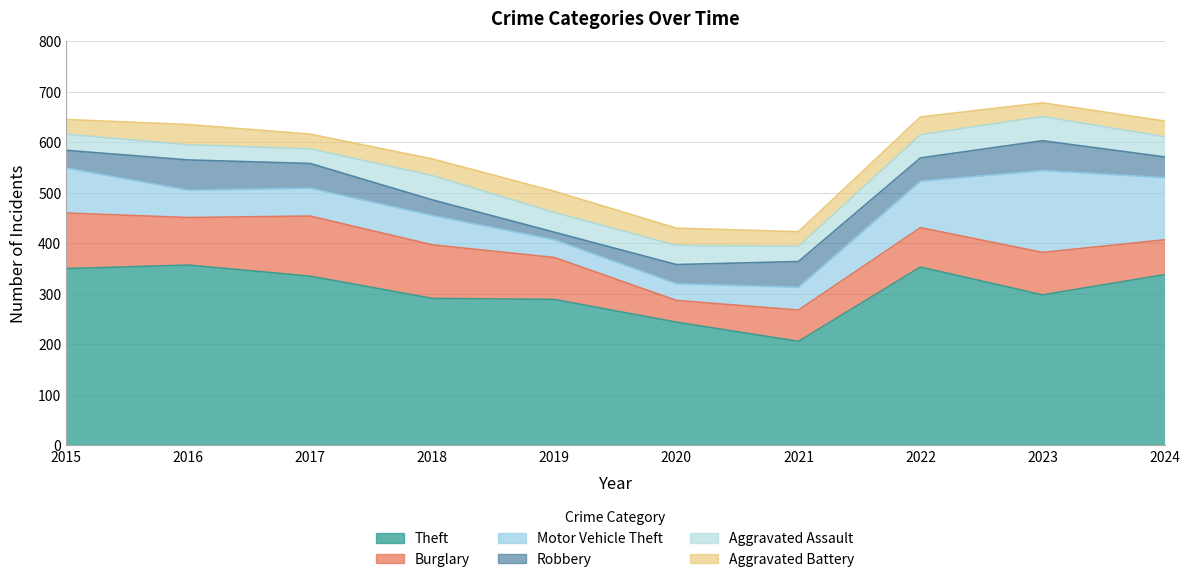

Is the value of Aggravated Battery at 2017 greater than the value of Motor Vehicle Theft at 2020?

No